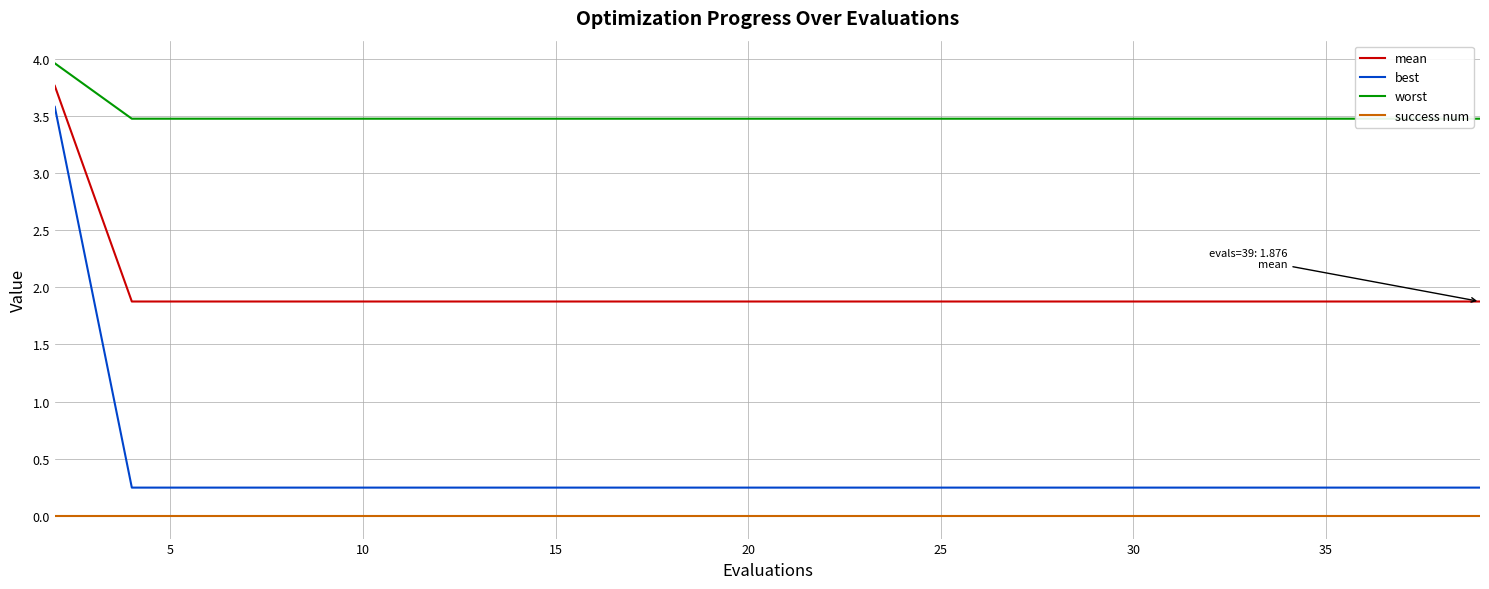

What is the difference between the maximum and minimum values in the best series?

3.3